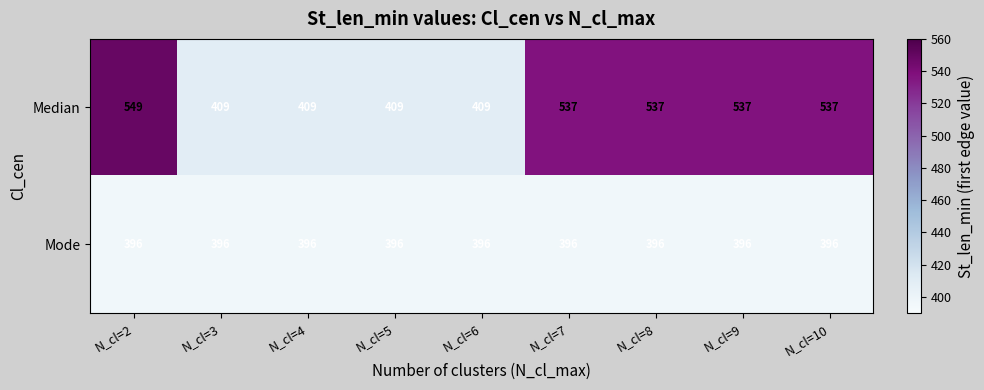

Rank the series by their average value, from lowest to highest.

Mode, Median